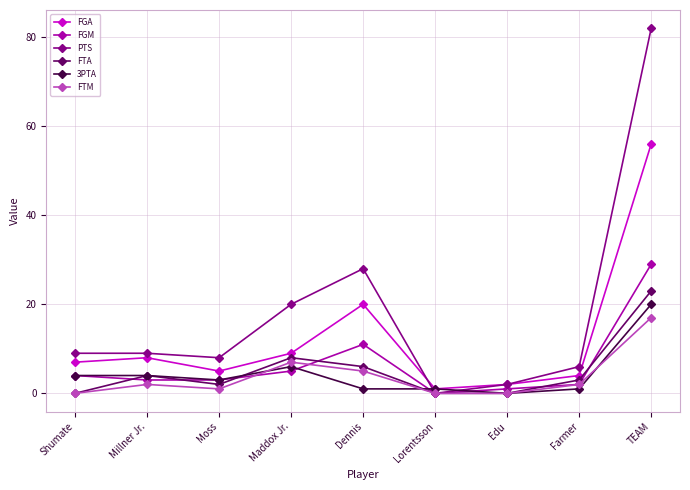

What is the label of the 9th point from the right?

Shumate